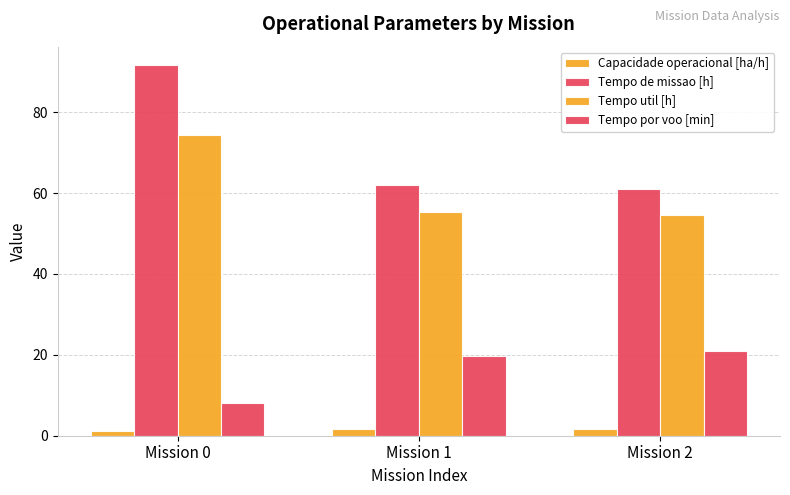

True or false: Capacidade operacional [ha/h] has a value of 1.1 at Mission 0.

True